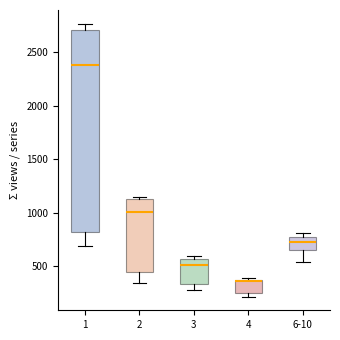

Reading left to right, read every box against the y-axis: the position of its median line, the range the box covers, and the ends of its whiskers. The values are not printed on the chart, so give them approximately, as read against the axis.

1: median 2400, box 850 to 2700, whiskers 700 to 2750
2: median 1000, box 450 to 1150, whiskers 350 to 1150 (just above the box's upper edge)
3: median 500, box 350 to 550, whiskers 300 to 600
4: median 350 (just below the box's upper edge), box 250 to 350, whiskers 200 to 400
6-10: median 700, box 650 to 800, whiskers 550 to 800 (just above the box's upper edge)